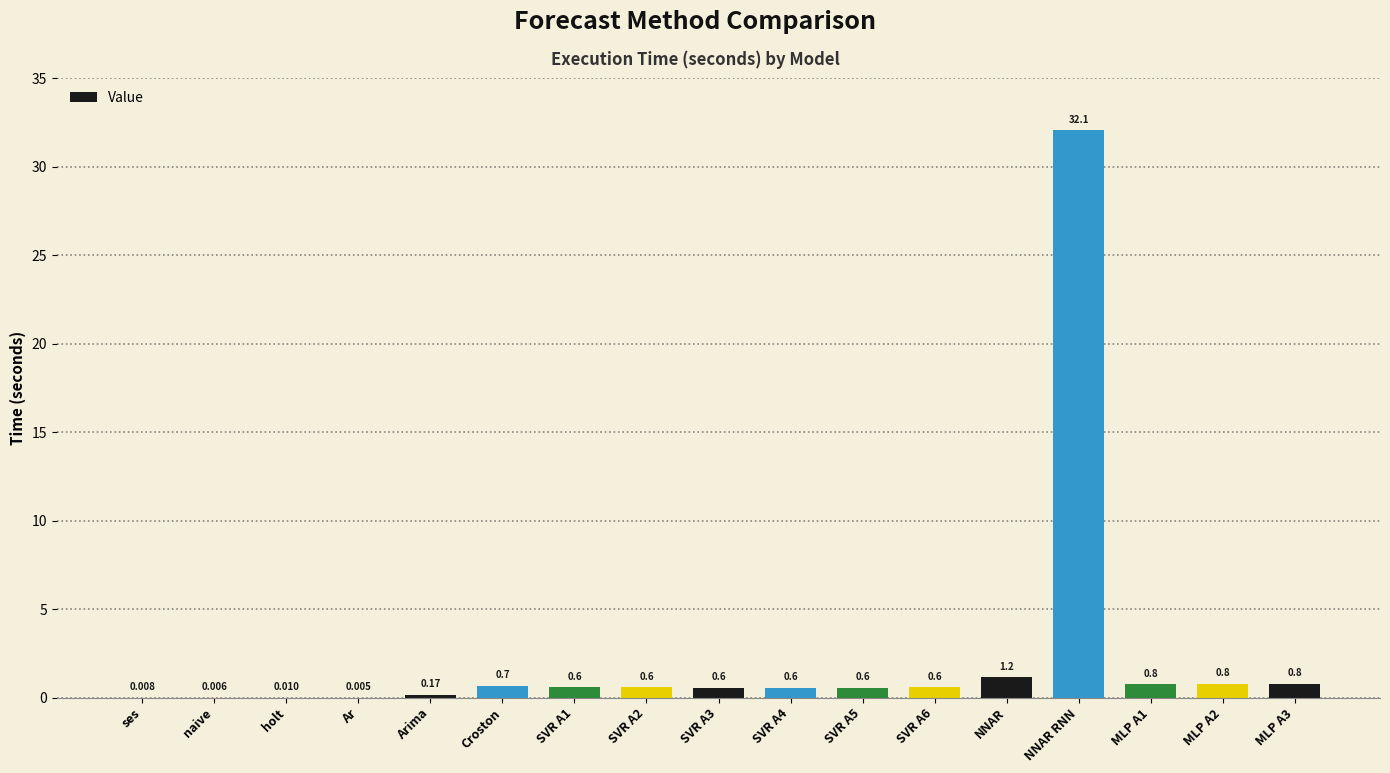

Are the bars horizontal?

No